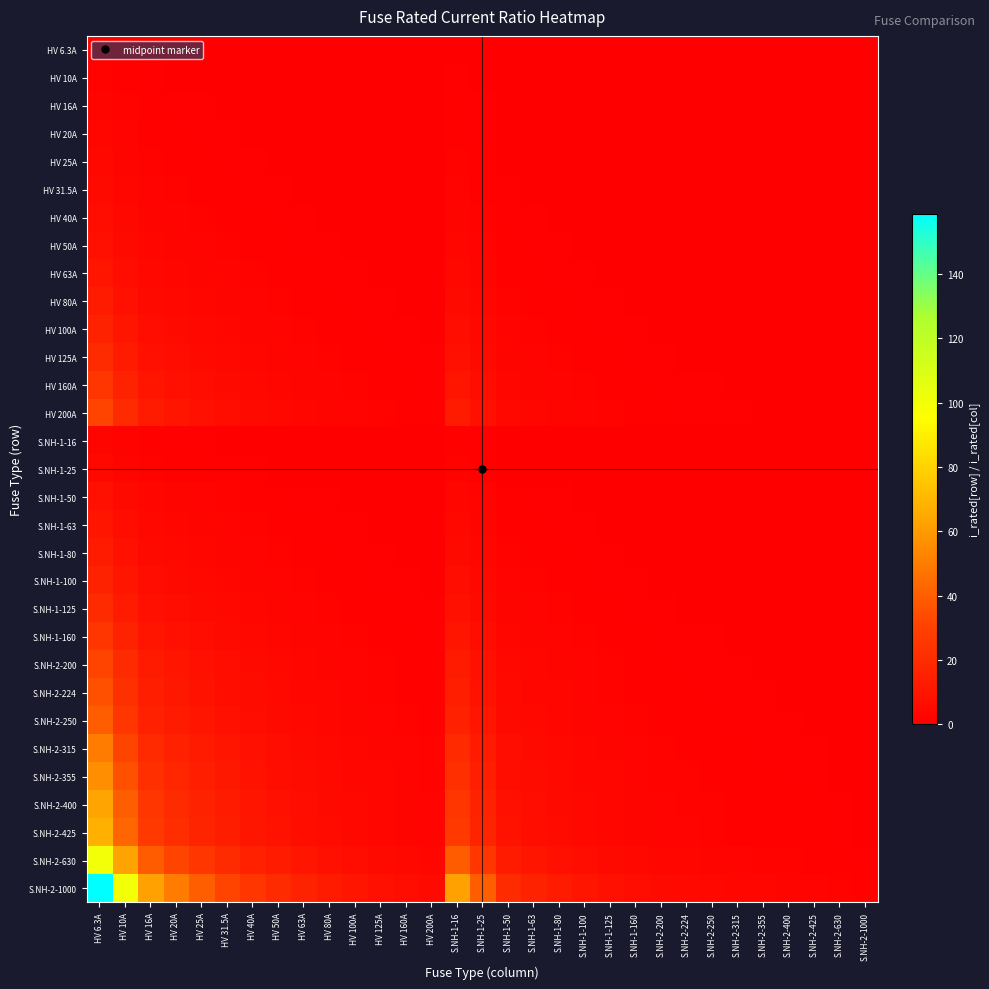

Reading left to right, transcribe all the data shown in this chart.

HV 6.3A: HV 6.3A=1.0	HV 10A=0.6	HV 16A=0.4	HV 20A=0.3	HV 25A=0.3	HV 31.5A=0.2	HV 40A=0.2	HV 50A=0.1	HV 63A=0.1	HV 80A=0.1	HV 100A=0.1	HV 125A=0.1	HV 160A=0.0	HV 200A=0.0	S.NH-1-16=0.4	S.NH-1-25=0.3	S.NH-1-50=0.1	S.NH-1-63=0.1	S.NH-1-80=0.1	S.NH-1-100=0.1	S.NH-1-125=0.1	S.NH-1-160=0.0	S.NH-2-200=0.0	S.NH-2-224=0.0	S.NH-2-250=0.0	S.NH-2-315=0.0	S.NH-2-355=0.0	S.NH-2-400=0.0	S.NH-2-425=0.0	S.NH-2-630=0.0	S.NH-2-1000=0.0
HV 10A: HV 6.3A=1.6	HV 10A=1.0	HV 16A=0.6	HV 20A=0.5	HV 25A=0.4	HV 31.5A=0.3	HV 40A=0.2	HV 50A=0.2	HV 63A=0.2	HV 80A=0.1	HV 100A=0.1	HV 125A=0.1	HV 160A=0.1	HV 200A=0.1	S.NH-1-16=0.6	S.NH-1-25=0.4	S.NH-1-50=0.2	S.NH-1-63=0.2	S.NH-1-80=0.1	S.NH-1-100=0.1	S.NH-1-125=0.1	S.NH-1-160=0.1	S.NH-2-200=0.1	S.NH-2-224=0.0	S.NH-2-250=0.0	S.NH-2-315=0.0	S.NH-2-355=0.0	S.NH-2-400=0.0	S.NH-2-425=0.0	S.NH-2-630=0.0	S.NH-2-1000=0.0
HV 16A: HV 6.3A=2.5	HV 10A=1.6	HV 16A=1.0	HV 20A=0.8	HV 25A=0.6	HV 31.5A=0.5	HV 40A=0.4	HV 50A=0.3	HV 63A=0.3	HV 80A=0.2	HV 100A=0.2	HV 125A=0.1	HV 160A=0.1	HV 200A=0.1	S.NH-1-16=1.0	S.NH-1-25=0.6	S.NH-1-50=0.3	S.NH-1-63=0.3	S.NH-1-80=0.2	S.NH-1-100=0.2	S.NH-1-125=0.1	S.NH-1-160=0.1	S.NH-2-200=0.1	S.NH-2-224=0.1	S.NH-2-250=0.1	S.NH-2-315=0.1	S.NH-2-355=0.0	S.NH-2-400=0.0	S.NH-2-425=0.0	S.NH-2-630=0.0	S.NH-2-1000=0.0
HV 20A: HV 6.3A=3.2	HV 10A=2.0	HV 16A=1.2	HV 20A=1.0	HV 25A=0.8	HV 31.5A=0.6	HV 40A=0.5	HV 50A=0.4	HV 63A=0.3	HV 80A=0.2	HV 100A=0.2	HV 125A=0.2	HV 160A=0.1	HV 200A=0.1	S.NH-1-16=1.2	S.NH-1-25=0.8	S.NH-1-50=0.4	S.NH-1-63=0.3	S.NH-1-80=0.2	S.NH-1-100=0.2	S.NH-1-125=0.2	S.NH-1-160=0.1	S.NH-2-200=0.1	S.NH-2-224=0.1	S.NH-2-250=0.1	S.NH-2-315=0.1	S.NH-2-355=0.1	S.NH-2-400=0.1	S.NH-2-425=0.0	S.NH-2-630=0.0	S.NH-2-1000=0.0
HV 25A: HV 6.3A=4.0	HV 10A=2.5	HV 16A=1.6	HV 20A=1.2	HV 25A=1.0	HV 31.5A=0.8	HV 40A=0.6	HV 50A=0.5	HV 63A=0.4	HV 80A=0.3	HV 100A=0.2	HV 125A=0.2	HV 160A=0.2	HV 200A=0.1	S.NH-1-16=1.6	S.NH-1-25=1.0	S.NH-1-50=0.5	S.NH-1-63=0.4	S.NH-1-80=0.3	S.NH-1-100=0.2	S.NH-1-125=0.2	S.NH-1-160=0.2	S.NH-2-200=0.1	S.NH-2-224=0.1	S.NH-2-250=0.1	S.NH-2-315=0.1	S.NH-2-355=0.1	S.NH-2-400=0.1	S.NH-2-425=0.1	S.NH-2-630=0.0	S.NH-2-1000=0.0
HV 31.5A: HV 6.3A=5.0	HV 10A=3.1	HV 16A=2.0	HV 20A=1.6	HV 25A=1.3	HV 31.5A=1.0	HV 40A=0.8	HV 50A=0.6	HV 63A=0.5	HV 80A=0.4	HV 100A=0.3	HV 125A=0.3	HV 160A=0.2	HV 200A=0.2	S.NH-1-16=2.0	S.NH-1-25=1.3	S.NH-1-50=0.6	S.NH-1-63=0.5	S.NH-1-80=0.4	S.NH-1-100=0.3	S.NH-1-125=0.3	S.NH-1-160=0.2	S.NH-2-200=0.2	S.NH-2-224=0.1	S.NH-2-250=0.1	S.NH-2-315=0.1	S.NH-2-355=0.1	S.NH-2-400=0.1	S.NH-2-425=0.1	S.NH-2-630=0.1	S.NH-2-1000=0.0
HV 40A: HV 6.3A=6.3	HV 10A=4.0	HV 16A=2.5	HV 20A=2.0	HV 25A=1.6	HV 31.5A=1.3	HV 40A=1.0	HV 50A=0.8	HV 63A=0.6	HV 80A=0.5	HV 100A=0.4	HV 125A=0.3	HV 160A=0.2	HV 200A=0.2	S.NH-1-16=2.5	S.NH-1-25=1.6	S.NH-1-50=0.8	S.NH-1-63=0.6	S.NH-1-80=0.5	S.NH-1-100=0.4	S.NH-1-125=0.3	S.NH-1-160=0.2	S.NH-2-200=0.2	S.NH-2-224=0.2	S.NH-2-250=0.2	S.NH-2-315=0.1	S.NH-2-355=0.1	S.NH-2-400=0.1	S.NH-2-425=0.1	S.NH-2-630=0.1	S.NH-2-1000=0.0
HV 50A: HV 6.3A=7.9	HV 10A=5.0	HV 16A=3.1	HV 20A=2.5	HV 25A=2.0	HV 31.5A=1.6	HV 40A=1.2	HV 50A=1.0	HV 63A=0.8	HV 80A=0.6	HV 100A=0.5	HV 125A=0.4	HV 160A=0.3	HV 200A=0.2	S.NH-1-16=3.1	S.NH-1-25=2.0	S.NH-1-50=1.0	S.NH-1-63=0.8	S.NH-1-80=0.6	S.NH-1-100=0.5	S.NH-1-125=0.4	S.NH-1-160=0.3	S.NH-2-200=0.2	S.NH-2-224=0.2	S.NH-2-250=0.2	S.NH-2-315=0.2	S.NH-2-355=0.1	S.NH-2-400=0.1	S.NH-2-425=0.1	S.NH-2-630=0.1	S.NH-2-1000=0.1
HV 63A: HV 6.3A=10.0	HV 10A=6.3	HV 16A=3.9	HV 20A=3.1	HV 25A=2.5	HV 31.5A=2.0	HV 40A=1.6	HV 50A=1.3	HV 63A=1.0	HV 80A=0.8	HV 100A=0.6	HV 125A=0.5	HV 160A=0.4	HV 200A=0.3	S.NH-1-16=3.9	S.NH-1-25=2.5	S.NH-1-50=1.3	S.NH-1-63=1.0	S.NH-1-80=0.8	S.NH-1-100=0.6	S.NH-1-125=0.5	S.NH-1-160=0.4	S.NH-2-200=0.3	S.NH-2-224=0.3	S.NH-2-250=0.3	S.NH-2-315=0.2	S.NH-2-355=0.2	S.NH-2-400=0.2	S.NH-2-425=0.1	S.NH-2-630=0.1	S.NH-2-1000=0.1
HV 80A: HV 6.3A=12.7	HV 10A=8.0	HV 16A=5.0	HV 20A=4.0	HV 25A=3.2	HV 31.5A=2.5	HV 40A=2.0	HV 50A=1.6	HV 63A=1.3	HV 80A=1.0	HV 100A=0.8	HV 125A=0.6	HV 160A=0.5	HV 200A=0.4	S.NH-1-16=5.0	S.NH-1-25=3.2	S.NH-1-50=1.6	S.NH-1-63=1.3	S.NH-1-80=1.0	S.NH-1-100=0.8	S.NH-1-125=0.6	S.NH-1-160=0.5	S.NH-2-200=0.4	S.NH-2-224=0.4	S.NH-2-250=0.3	S.NH-2-315=0.3	S.NH-2-355=0.2	S.NH-2-400=0.2	S.NH-2-425=0.2	S.NH-2-630=0.1	S.NH-2-1000=0.1
HV 100A: HV 6.3A=15.9	HV 10A=10.0	HV 16A=6.2	HV 20A=5.0	HV 25A=4.0	HV 31.5A=3.2	HV 40A=2.5	HV 50A=2.0	HV 63A=1.6	HV 80A=1.2	HV 100A=1.0	HV 125A=0.8	HV 160A=0.6	HV 200A=0.5	S.NH-1-16=6.2	S.NH-1-25=4.0	S.NH-1-50=2.0	S.NH-1-63=1.6	S.NH-1-80=1.2	S.NH-1-100=1.0	S.NH-1-125=0.8	S.NH-1-160=0.6	S.NH-2-200=0.5	S.NH-2-224=0.4	S.NH-2-250=0.4	S.NH-2-315=0.3	S.NH-2-355=0.3	S.NH-2-400=0.2	S.NH-2-425=0.2	S.NH-2-630=0.2	S.NH-2-1000=0.1
HV 125A: HV 6.3A=19.8	HV 10A=12.5	HV 16A=7.8	HV 20A=6.2	HV 25A=5.0	HV 31.5A=4.0	HV 40A=3.1	HV 50A=2.5	HV 63A=2.0	HV 80A=1.6	HV 100A=1.2	HV 125A=1.0	HV 160A=0.8	HV 200A=0.6	S.NH-1-16=7.8	S.NH-1-25=5.0	S.NH-1-50=2.5	S.NH-1-63=2.0	S.NH-1-80=1.6	S.NH-1-100=1.2	S.NH-1-125=1.0	S.NH-1-160=0.8	S.NH-2-200=0.6	S.NH-2-224=0.6	S.NH-2-250=0.5	S.NH-2-315=0.4	S.NH-2-355=0.4	S.NH-2-400=0.3	S.NH-2-425=0.3	S.NH-2-630=0.2	S.NH-2-1000=0.1
HV 160A: HV 6.3A=25.4	HV 10A=16.0	HV 16A=10.0	HV 20A=8.0	HV 25A=6.4	HV 31.5A=5.1	HV 40A=4.0	HV 50A=3.2	HV 63A=2.5	HV 80A=2.0	HV 100A=1.6	HV 125A=1.3	HV 160A=1.0	HV 200A=0.8	S.NH-1-16=10.0	S.NH-1-25=6.4	S.NH-1-50=3.2	S.NH-1-63=2.5	S.NH-1-80=2.0	S.NH-1-100=1.6	S.NH-1-125=1.3	S.NH-1-160=1.0	S.NH-2-200=0.8	S.NH-2-224=0.7	S.NH-2-250=0.6	S.NH-2-315=0.5	S.NH-2-355=0.5	S.NH-2-400=0.4	S.NH-2-425=0.4	S.NH-2-630=0.3	S.NH-2-1000=0.2
HV 200A: HV 6.3A=31.7	HV 10A=20.0	HV 16A=12.5	HV 20A=10.0	HV 25A=8.0	HV 31.5A=6.3	HV 40A=5.0	HV 50A=4.0	HV 63A=3.2	HV 80A=2.5	HV 100A=2.0	HV 125A=1.6	HV 160A=1.2	HV 200A=1.0	S.NH-1-16=12.5	S.NH-1-25=8.0	S.NH-1-50=4.0	S.NH-1-63=3.2	S.NH-1-80=2.5	S.NH-1-100=2.0	S.NH-1-125=1.6	S.NH-1-160=1.2	S.NH-2-200=1.0	S.NH-2-224=0.9	S.NH-2-250=0.8	S.NH-2-315=0.6	S.NH-2-355=0.6	S.NH-2-400=0.5	S.NH-2-425=0.5	S.NH-2-630=0.3	S.NH-2-1000=0.2
S.NH-1-16: HV 6.3A=2.5	HV 10A=1.6	HV 16A=1.0	HV 20A=0.8	HV 25A=0.6	HV 31.5A=0.5	HV 40A=0.4	HV 50A=0.3	HV 63A=0.3	HV 80A=0.2	HV 100A=0.2	HV 125A=0.1	HV 160A=0.1	HV 200A=0.1	S.NH-1-16=1.0	S.NH-1-25=0.6	S.NH-1-50=0.3	S.NH-1-63=0.3	S.NH-1-80=0.2	S.NH-1-100=0.2	S.NH-1-125=0.1	S.NH-1-160=0.1	S.NH-2-200=0.1	S.NH-2-224=0.1	S.NH-2-250=0.1	S.NH-2-315=0.1	S.NH-2-355=0.0	S.NH-2-400=0.0	S.NH-2-425=0.0	S.NH-2-630=0.0	S.NH-2-1000=0.0
S.NH-1-25: HV 6.3A=4.0	HV 10A=2.5	HV 16A=1.6	HV 20A=1.2	HV 25A=1.0	HV 31.5A=0.8	HV 40A=0.6	HV 50A=0.5	HV 63A=0.4	HV 80A=0.3	HV 100A=0.2	HV 125A=0.2	HV 160A=0.2	HV 200A=0.1	S.NH-1-16=1.6	S.NH-1-25=1.0	S.NH-1-50=0.5	S.NH-1-63=0.4	S.NH-1-80=0.3	S.NH-1-100=0.2	S.NH-1-125=0.2	S.NH-1-160=0.2	S.NH-2-200=0.1	S.NH-2-224=0.1	S.NH-2-250=0.1	S.NH-2-315=0.1	S.NH-2-355=0.1	S.NH-2-400=0.1	S.NH-2-425=0.1	S.NH-2-630=0.0	S.NH-2-1000=0.0
S.NH-1-50: HV 6.3A=7.9	HV 10A=5.0	HV 16A=3.1	HV 20A=2.5	HV 25A=2.0	HV 31.5A=1.6	HV 40A=1.2	HV 50A=1.0	HV 63A=0.8	HV 80A=0.6	HV 100A=0.5	HV 125A=0.4	HV 160A=0.3	HV 200A=0.2	S.NH-1-16=3.1	S.NH-1-25=2.0	S.NH-1-50=1.0	S.NH-1-63=0.8	S.NH-1-80=0.6	S.NH-1-100=0.5	S.NH-1-125=0.4	S.NH-1-160=0.3	S.NH-2-200=0.2	S.NH-2-224=0.2	S.NH-2-250=0.2	S.NH-2-315=0.2	S.NH-2-355=0.1	S.NH-2-400=0.1	S.NH-2-425=0.1	S.NH-2-630=0.1	S.NH-2-1000=0.1
S.NH-1-63: HV 6.3A=10.0	HV 10A=6.3	HV 16A=3.9	HV 20A=3.1	HV 25A=2.5	HV 31.5A=2.0	HV 40A=1.6	HV 50A=1.3	HV 63A=1.0	HV 80A=0.8	HV 100A=0.6	HV 125A=0.5	HV 160A=0.4	HV 200A=0.3	S.NH-1-16=3.9	S.NH-1-25=2.5	S.NH-1-50=1.3	S.NH-1-63=1.0	S.NH-1-80=0.8	S.NH-1-100=0.6	S.NH-1-125=0.5	S.NH-1-160=0.4	S.NH-2-200=0.3	S.NH-2-224=0.3	S.NH-2-250=0.3	S.NH-2-315=0.2	S.NH-2-355=0.2	S.NH-2-400=0.2	S.NH-2-425=0.1	S.NH-2-630=0.1	S.NH-2-1000=0.1
S.NH-1-80: HV 6.3A=12.7	HV 10A=8.0	HV 16A=5.0	HV 20A=4.0	HV 25A=3.2	HV 31.5A=2.5	HV 40A=2.0	HV 50A=1.6	HV 63A=1.3	HV 80A=1.0	HV 100A=0.8	HV 125A=0.6	HV 160A=0.5	HV 200A=0.4	S.NH-1-16=5.0	S.NH-1-25=3.2	S.NH-1-50=1.6	S.NH-1-63=1.3	S.NH-1-80=1.0	S.NH-1-100=0.8	S.NH-1-125=0.6	S.NH-1-160=0.5	S.NH-2-200=0.4	S.NH-2-224=0.4	S.NH-2-250=0.3	S.NH-2-315=0.3	S.NH-2-355=0.2	S.NH-2-400=0.2	S.NH-2-425=0.2	S.NH-2-630=0.1	S.NH-2-1000=0.1
S.NH-1-100: HV 6.3A=15.9	HV 10A=10.0	HV 16A=6.2	HV 20A=5.0	HV 25A=4.0	HV 31.5A=3.2	HV 40A=2.5	HV 50A=2.0	HV 63A=1.6	HV 80A=1.2	HV 100A=1.0	HV 125A=0.8	HV 160A=0.6	HV 200A=0.5	S.NH-1-16=6.2	S.NH-1-25=4.0	S.NH-1-50=2.0	S.NH-1-63=1.6	S.NH-1-80=1.2	S.NH-1-100=1.0	S.NH-1-125=0.8	S.NH-1-160=0.6	S.NH-2-200=0.5	S.NH-2-224=0.4	S.NH-2-250=0.4	S.NH-2-315=0.3	S.NH-2-355=0.3	S.NH-2-400=0.2	S.NH-2-425=0.2	S.NH-2-630=0.2	S.NH-2-1000=0.1
S.NH-1-125: HV 6.3A=19.8	HV 10A=12.5	HV 16A=7.8	HV 20A=6.2	HV 25A=5.0	HV 31.5A=4.0	HV 40A=3.1	HV 50A=2.5	HV 63A=2.0	HV 80A=1.6	HV 100A=1.2	HV 125A=1.0	HV 160A=0.8	HV 200A=0.6	S.NH-1-16=7.8	S.NH-1-25=5.0	S.NH-1-50=2.5	S.NH-1-63=2.0	S.NH-1-80=1.6	S.NH-1-100=1.2	S.NH-1-125=1.0	S.NH-1-160=0.8	S.NH-2-200=0.6	S.NH-2-224=0.6	S.NH-2-250=0.5	S.NH-2-315=0.4	S.NH-2-355=0.4	S.NH-2-400=0.3	S.NH-2-425=0.3	S.NH-2-630=0.2	S.NH-2-1000=0.1
S.NH-1-160: HV 6.3A=25.4	HV 10A=16.0	HV 16A=10.0	HV 20A=8.0	HV 25A=6.4	HV 31.5A=5.1	HV 40A=4.0	HV 50A=3.2	HV 63A=2.5	HV 80A=2.0	HV 100A=1.6	HV 125A=1.3	HV 160A=1.0	HV 200A=0.8	S.NH-1-16=10.0	S.NH-1-25=6.4	S.NH-1-50=3.2	S.NH-1-63=2.5	S.NH-1-80=2.0	S.NH-1-100=1.6	S.NH-1-125=1.3	S.NH-1-160=1.0	S.NH-2-200=0.8	S.NH-2-224=0.7	S.NH-2-250=0.6	S.NH-2-315=0.5	S.NH-2-355=0.5	S.NH-2-400=0.4	S.NH-2-425=0.4	S.NH-2-630=0.3	S.NH-2-1000=0.2
S.NH-2-200: HV 6.3A=31.7	HV 10A=20.0	HV 16A=12.5	HV 20A=10.0	HV 25A=8.0	HV 31.5A=6.3	HV 40A=5.0	HV 50A=4.0	HV 63A=3.2	HV 80A=2.5	HV 100A=2.0	HV 125A=1.6	HV 160A=1.2	HV 200A=1.0	S.NH-1-16=12.5	S.NH-1-25=8.0	S.NH-1-50=4.0	S.NH-1-63=3.2	S.NH-1-80=2.5	S.NH-1-100=2.0	S.NH-1-125=1.6	S.NH-1-160=1.2	S.NH-2-200=1.0	S.NH-2-224=0.9	S.NH-2-250=0.8	S.NH-2-315=0.6	S.NH-2-355=0.6	S.NH-2-400=0.5	S.NH-2-425=0.5	S.NH-2-630=0.3	S.NH-2-1000=0.2
S.NH-2-224: HV 6.3A=35.6	HV 10A=22.4	HV 16A=14.0	HV 20A=11.2	HV 25A=9.0	HV 31.5A=7.1	HV 40A=5.6	HV 50A=4.5	HV 63A=3.6	HV 80A=2.8	HV 100A=2.2	HV 125A=1.8	HV 160A=1.4	HV 200A=1.1	S.NH-1-16=14.0	S.NH-1-25=9.0	S.NH-1-50=4.5	S.NH-1-63=3.6	S.NH-1-80=2.8	S.NH-1-100=2.2	S.NH-1-125=1.8	S.NH-1-160=1.4	S.NH-2-200=1.1	S.NH-2-224=1.0	S.NH-2-250=0.9	S.NH-2-315=0.7	S.NH-2-355=0.6	S.NH-2-400=0.6	S.NH-2-425=0.5	S.NH-2-630=0.4	S.NH-2-1000=0.2
S.NH-2-250: HV 6.3A=39.7	HV 10A=25.0	HV 16A=15.6	HV 20A=12.5	HV 25A=10.0	HV 31.5A=7.9	HV 40A=6.2	HV 50A=5.0	HV 63A=4.0	HV 80A=3.1	HV 100A=2.5	HV 125A=2.0	HV 160A=1.6	HV 200A=1.2	S.NH-1-16=15.6	S.NH-1-25=10.0	S.NH-1-50=5.0	S.NH-1-63=4.0	S.NH-1-80=3.1	S.NH-1-100=2.5	S.NH-1-125=2.0	S.NH-1-160=1.6	S.NH-2-200=1.2	S.NH-2-224=1.1	S.NH-2-250=1.0	S.NH-2-315=0.8	S.NH-2-355=0.7	S.NH-2-400=0.6	S.NH-2-425=0.6	S.NH-2-630=0.4	S.NH-2-1000=0.2
S.NH-2-315: HV 6.3A=50.0	HV 10A=31.5	HV 16A=19.7	HV 20A=15.8	HV 25A=12.6	HV 31.5A=10.0	HV 40A=7.9	HV 50A=6.3	HV 63A=5.0	HV 80A=3.9	HV 100A=3.1	HV 125A=2.5	HV 160A=2.0	HV 200A=1.6	S.NH-1-16=19.7	S.NH-1-25=12.6	S.NH-1-50=6.3	S.NH-1-63=5.0	S.NH-1-80=3.9	S.NH-1-100=3.1	S.NH-1-125=2.5	S.NH-1-160=2.0	S.NH-2-200=1.6	S.NH-2-224=1.4	S.NH-2-250=1.3	S.NH-2-315=1.0	S.NH-2-355=0.9	S.NH-2-400=0.8	S.NH-2-425=0.7	S.NH-2-630=0.5	S.NH-2-1000=0.3
S.NH-2-355: HV 6.3A=56.3	HV 10A=35.5	HV 16A=22.2	HV 20A=17.8	HV 25A=14.2	HV 31.5A=11.3	HV 40A=8.9	HV 50A=7.1	HV 63A=5.6	HV 80A=4.4	HV 100A=3.5	HV 125A=2.8	HV 160A=2.2	HV 200A=1.8	S.NH-1-16=22.2	S.NH-1-25=14.2	S.NH-1-50=7.1	S.NH-1-63=5.6	S.NH-1-80=4.4	S.NH-1-100=3.5	S.NH-1-125=2.8	S.NH-1-160=2.2	S.NH-2-200=1.8	S.NH-2-224=1.6	S.NH-2-250=1.4	S.NH-2-315=1.1	S.NH-2-355=1.0	S.NH-2-400=0.9	S.NH-2-425=0.8	S.NH-2-630=0.6	S.NH-2-1000=0.4
S.NH-2-400: HV 6.3A=63.5	HV 10A=40.0	HV 16A=25.0	HV 20A=20.0	HV 25A=16.0	HV 31.5A=12.7	HV 40A=10.0	HV 50A=8.0	HV 63A=6.3	HV 80A=5.0	HV 100A=4.0	HV 125A=3.2	HV 160A=2.5	HV 200A=2.0	S.NH-1-16=25.0	S.NH-1-25=16.0	S.NH-1-50=8.0	S.NH-1-63=6.3	S.NH-1-80=5.0	S.NH-1-100=4.0	S.NH-1-125=3.2	S.NH-1-160=2.5	S.NH-2-200=2.0	S.NH-2-224=1.8	S.NH-2-250=1.6	S.NH-2-315=1.3	S.NH-2-355=1.1	S.NH-2-400=1.0	S.NH-2-425=0.9	S.NH-2-630=0.6	S.NH-2-1000=0.4
S.NH-2-425: HV 6.3A=67.5	HV 10A=42.5	HV 16A=26.6	HV 20A=21.2	HV 25A=17.0	HV 31.5A=13.5	HV 40A=10.6	HV 50A=8.5	HV 63A=6.7	HV 80A=5.3	HV 100A=4.2	HV 125A=3.4	HV 160A=2.7	HV 200A=2.1	S.NH-1-16=26.6	S.NH-1-25=17.0	S.NH-1-50=8.5	S.NH-1-63=6.7	S.NH-1-80=5.3	S.NH-1-100=4.2	S.NH-1-125=3.4	S.NH-1-160=2.7	S.NH-2-200=2.1	S.NH-2-224=1.9	S.NH-2-250=1.7	S.NH-2-315=1.3	S.NH-2-355=1.2	S.NH-2-400=1.1	S.NH-2-425=1.0	S.NH-2-630=0.7	S.NH-2-1000=0.4
S.NH-2-630: HV 6.3A=100.0	HV 10A=63.0	HV 16A=39.4	HV 20A=31.5	HV 25A=25.2	HV 31.5A=20.0	HV 40A=15.8	HV 50A=12.6	HV 63A=10.0	HV 80A=7.9	HV 100A=6.3	HV 125A=5.0	HV 160A=3.9	HV 200A=3.1	S.NH-1-16=39.4	S.NH-1-25=25.2	S.NH-1-50=12.6	S.NH-1-63=10.0	S.NH-1-80=7.9	S.NH-1-100=6.3	S.NH-1-125=5.0	S.NH-1-160=3.9	S.NH-2-200=3.1	S.NH-2-224=2.8	S.NH-2-250=2.5	S.NH-2-315=2.0	S.NH-2-355=1.8	S.NH-2-400=1.6	S.NH-2-425=1.5	S.NH-2-630=1.0	S.NH-2-1000=0.6
S.NH-2-1000: HV 6.3A=158.7	HV 10A=100.0	HV 16A=62.5	HV 20A=50.0	HV 25A=40.0	HV 31.5A=31.7	HV 40A=25.0	HV 50A=20.0	HV 63A=15.9	HV 80A=12.5	HV 100A=10.0	HV 125A=8.0	HV 160A=6.2	HV 200A=5.0	S.NH-1-16=62.5	S.NH-1-25=40.0	S.NH-1-50=20.0	S.NH-1-63=15.9	S.NH-1-80=12.5	S.NH-1-100=10.0	S.NH-1-125=8.0	S.NH-1-160=6.2	S.NH-2-200=5.0	S.NH-2-224=4.5	S.NH-2-250=4.0	S.NH-2-315=3.2	S.NH-2-355=2.8	S.NH-2-400=2.5	S.NH-2-425=2.4	S.NH-2-630=1.6	S.NH-2-1000=1.0